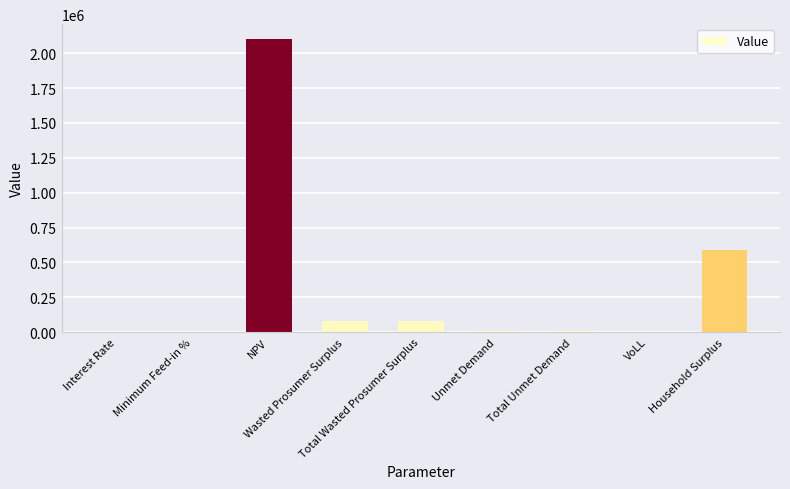

What is the sum of all values?

2866064.7